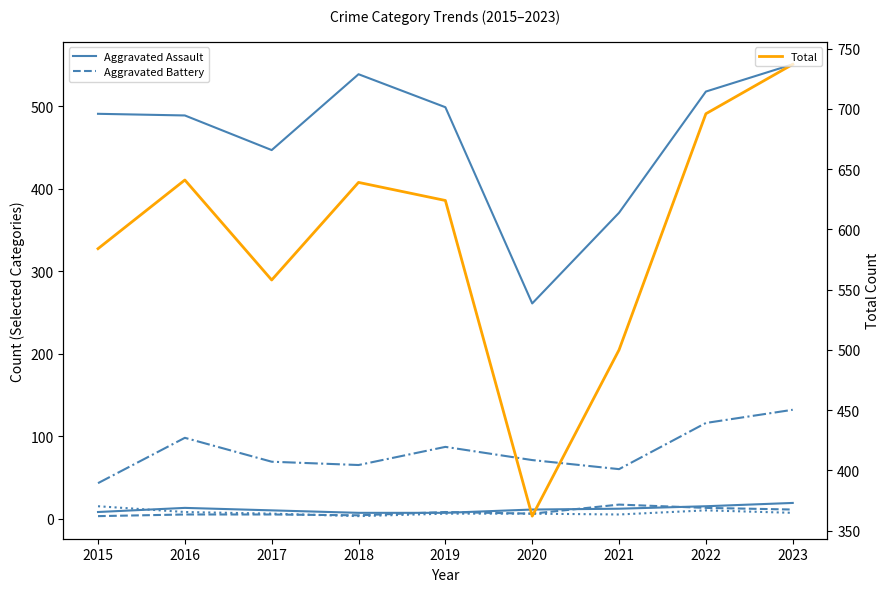

What is the value of the Aggravated Battery point at the 3rd from the left?

5